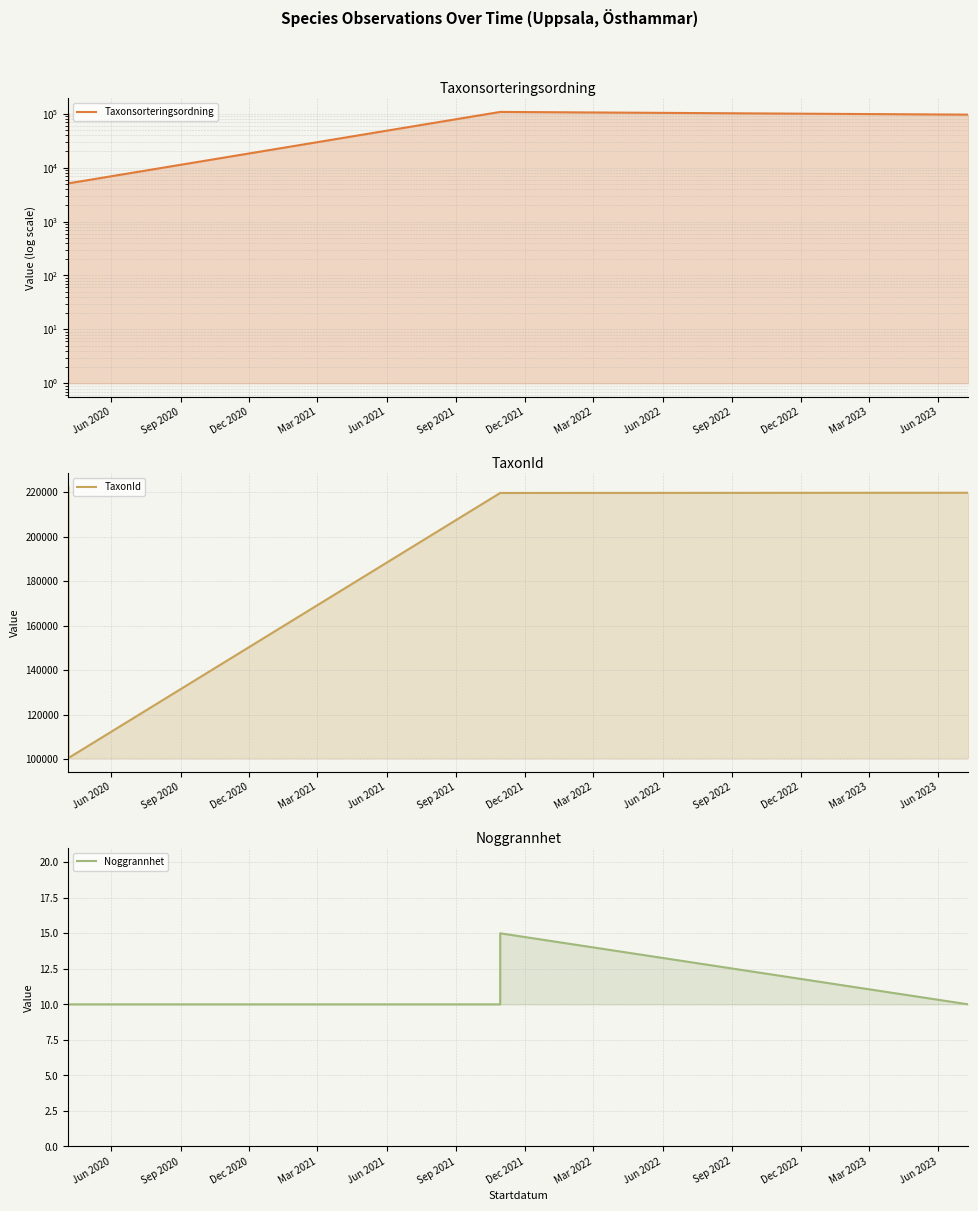

Count the Noggrannhet values in the range 10 to 11.

5